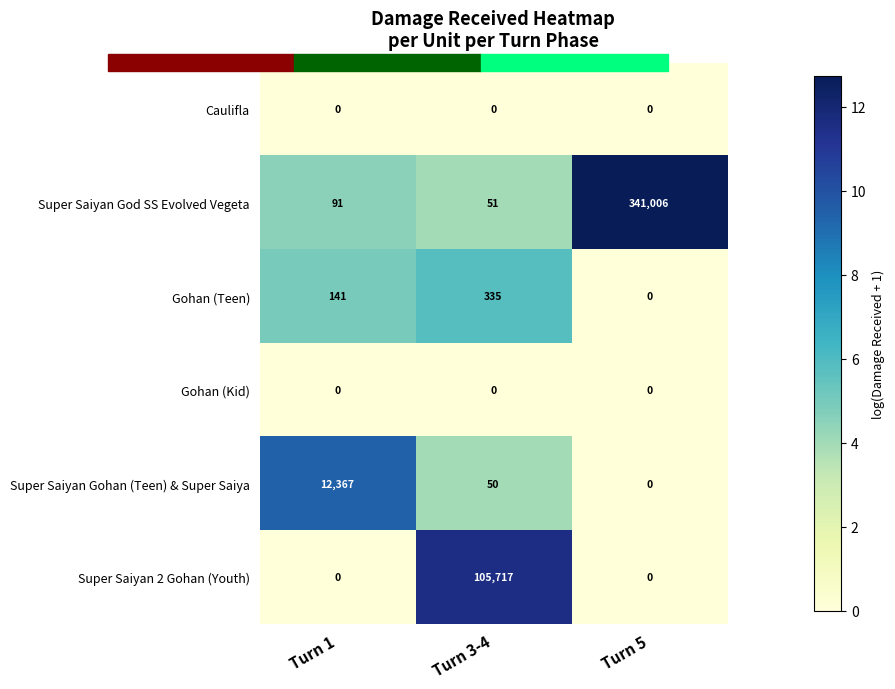

Which series has the largest total across all categories?

Super Saiyan God SS Evolved Vegeta